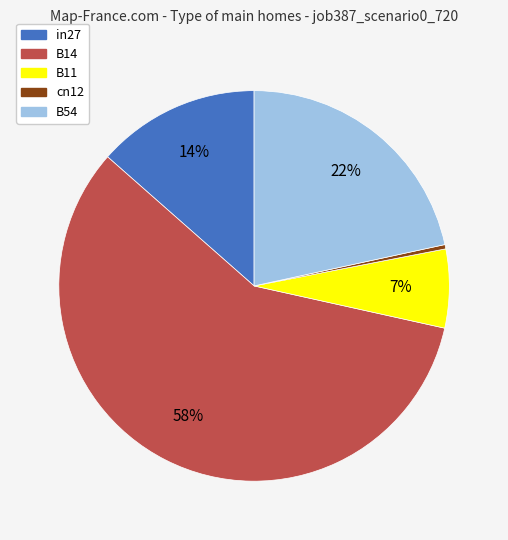

What percentage is the B54 slice, to the nearest percent?

22%